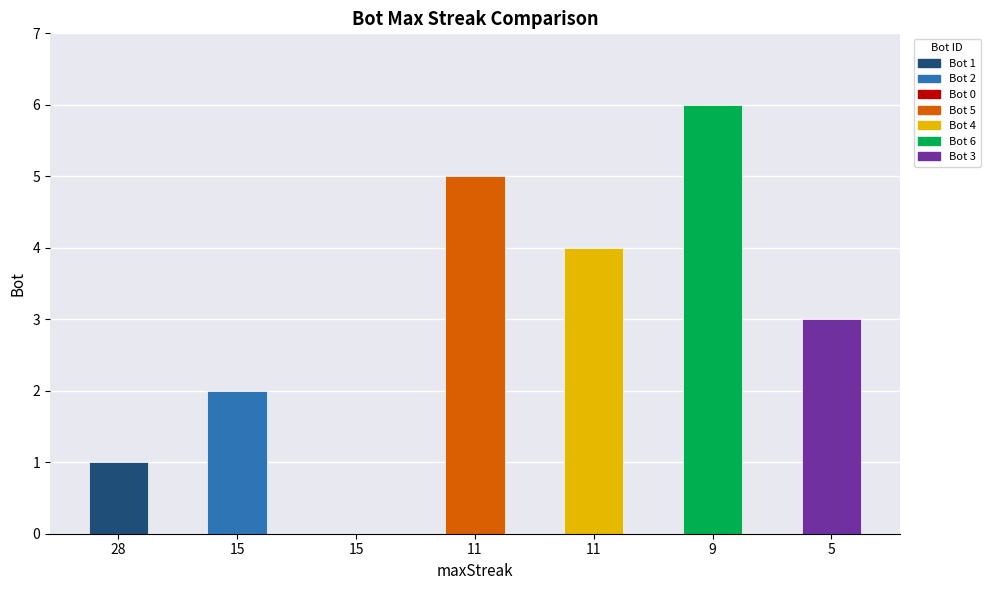

Count the number of data series in this chart.

1